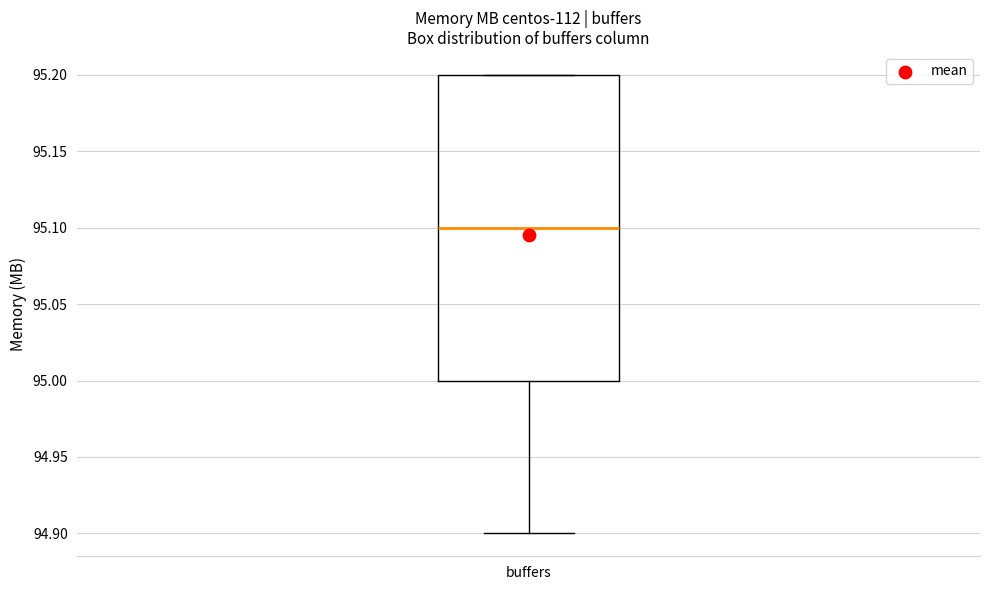

Transcribe this box plot: give where the median line is, the range the box spans, and where the two whiskers end, as read against the y-axis. The values are not printed on the chart, so give them approximately, as read against the axis.

median 95.1, box 95.0 to 95.2, whiskers 94.9 to 95.2